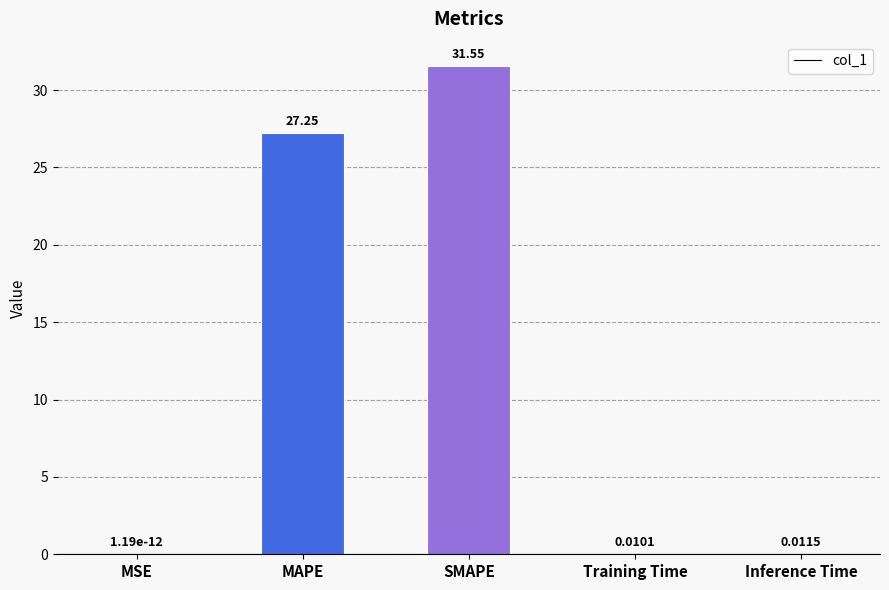

Which has a higher value, Inference Time or Training Time?

Inference Time